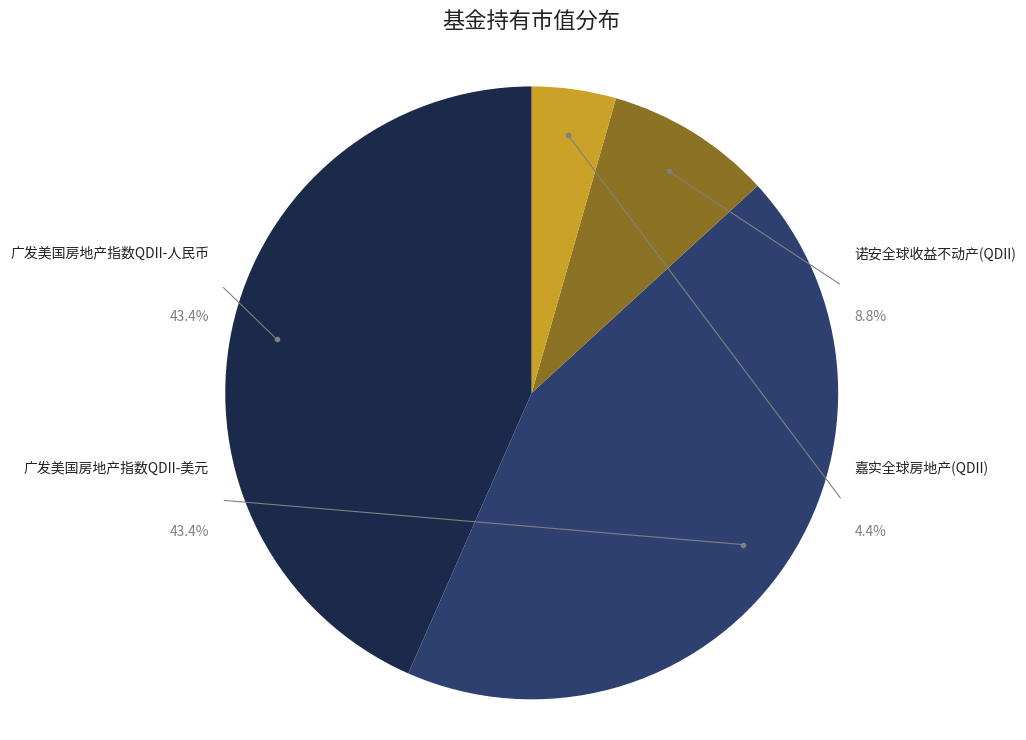

Which has a higher value, 广发美国房地产指数QDII-人民币 or 嘉实全球房地产(QDII)?

广发美国房地产指数QDII-人民币